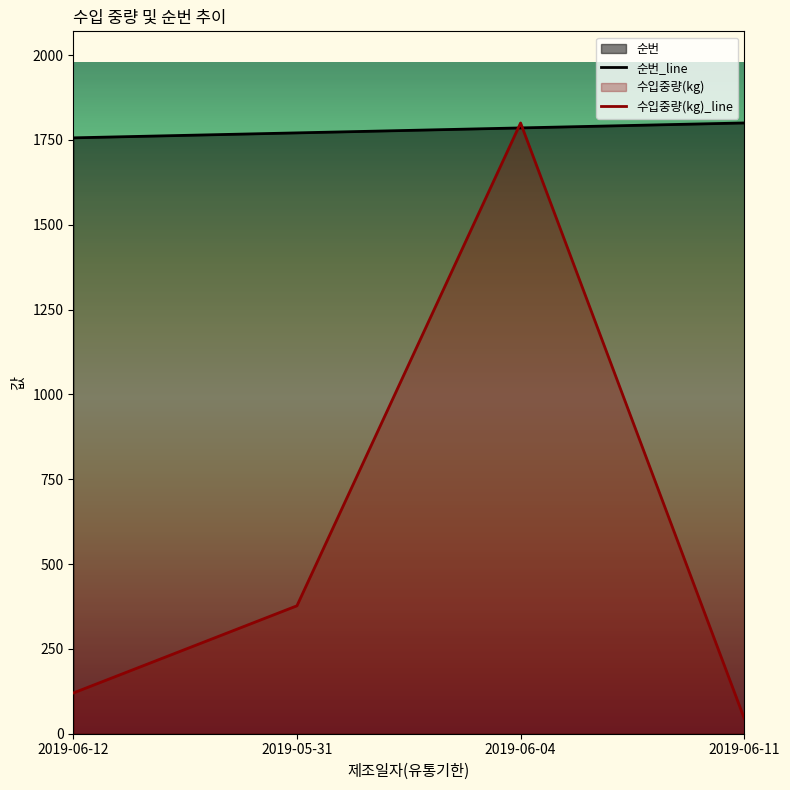

How many values in the 수입중량(kg) series exceed 377?

1